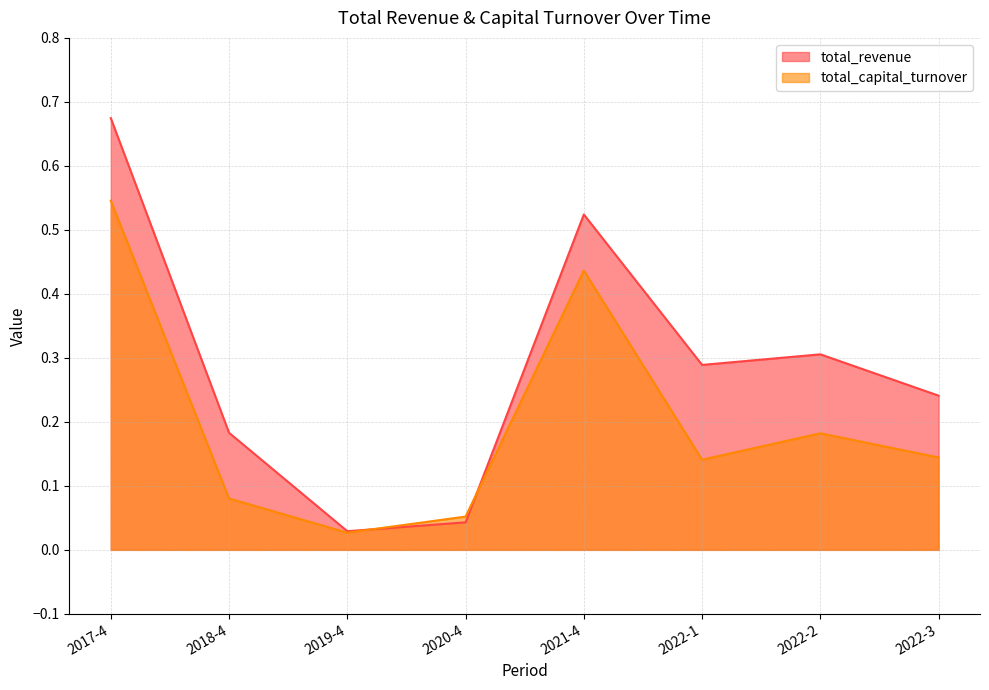

The total_revenue series shows 0.3 at 2022-2. True or false?

True